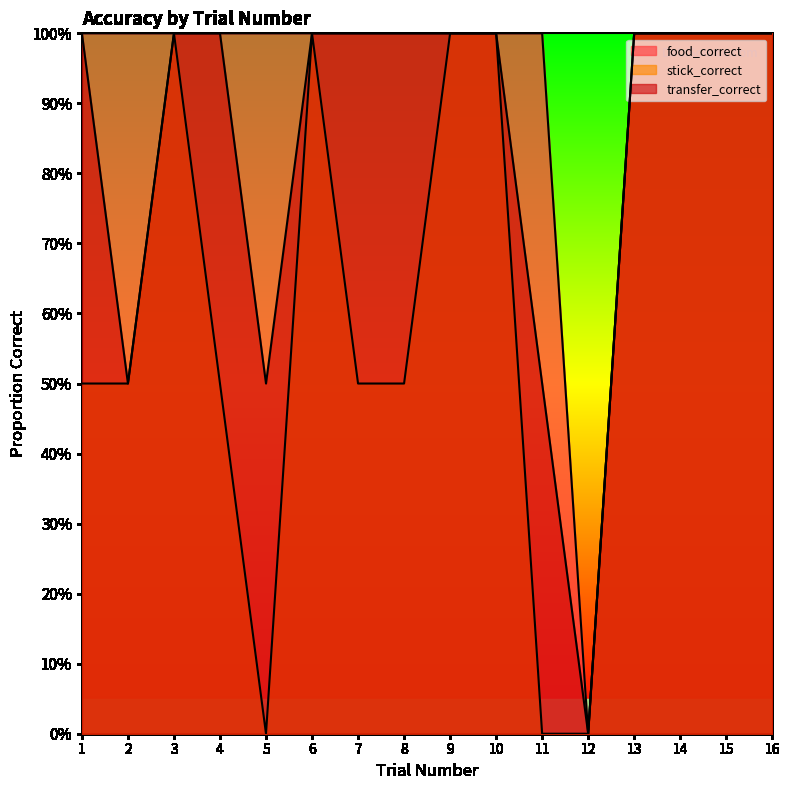

What is the lowest value of the food_correct series?

0.5